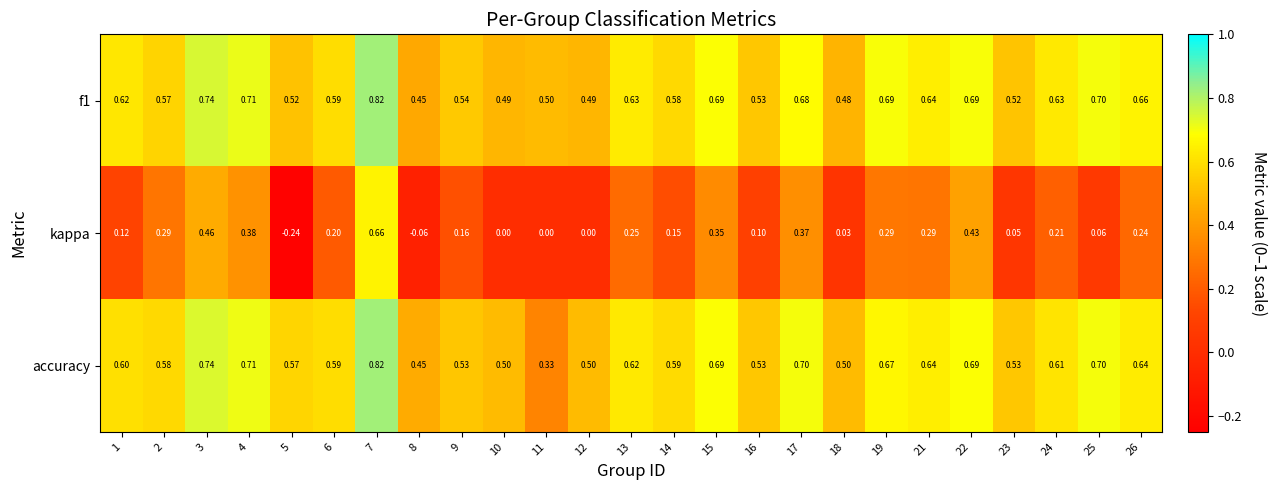

Rank the series at 24 from lowest to highest value.

kappa, accuracy, f1